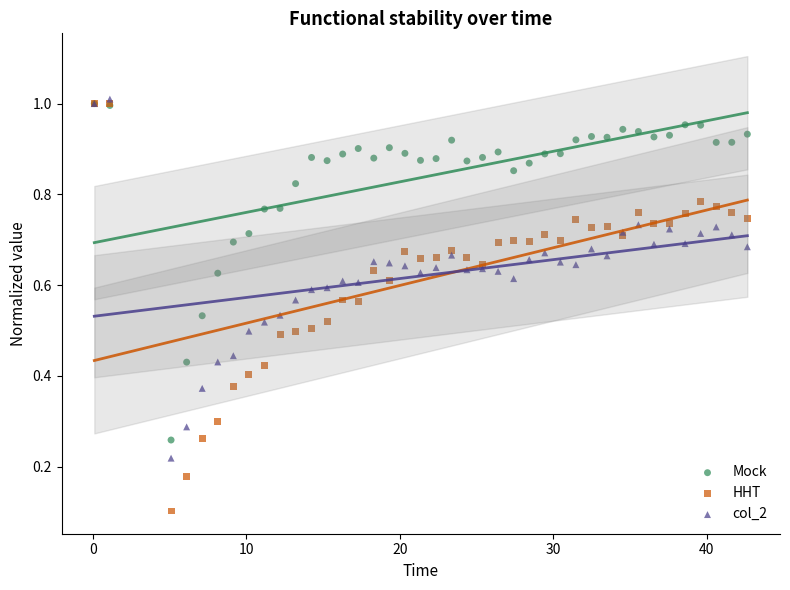

Which series has the largest Y range (max minus min)?

HHT